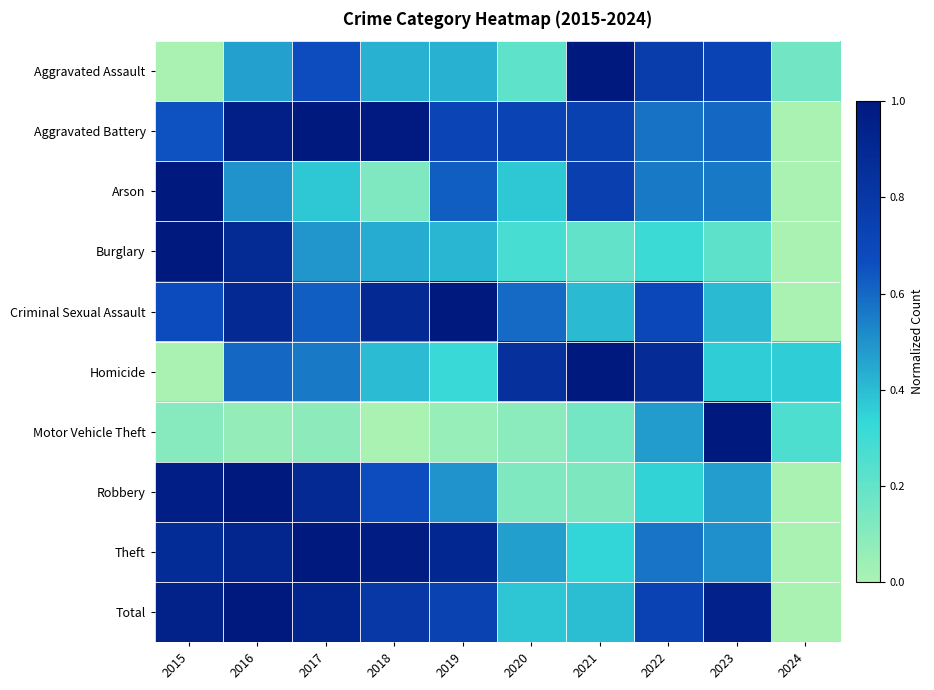

Which series changed the most between 2016 and 2019?

Robbery